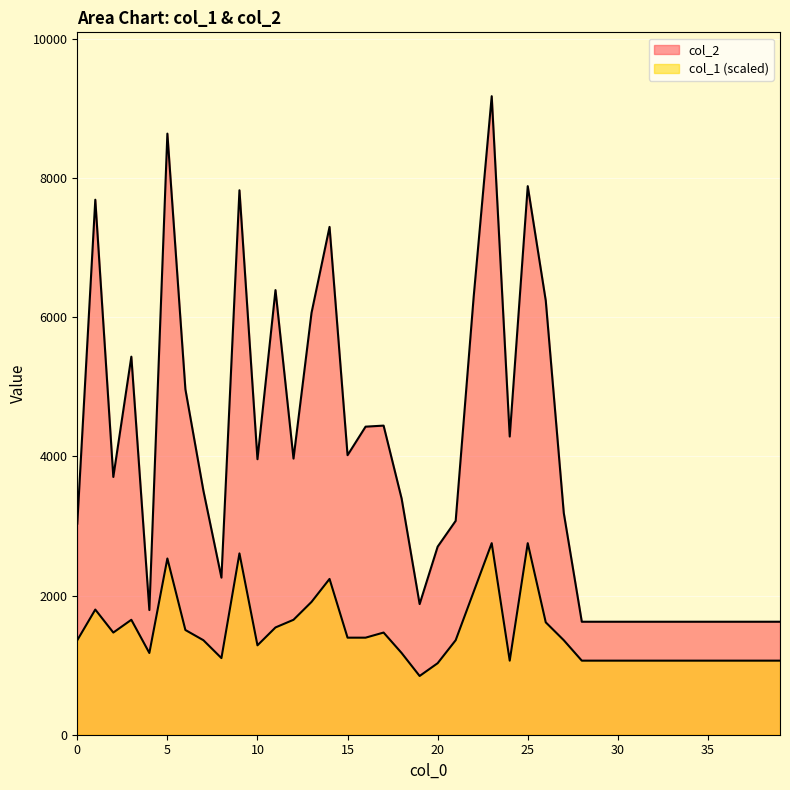

Reading right to left, extract all data points from this chart.

col_2: 1624.0	1624.0	1624.0	1624.0	1624.0	1624.0	1624.0	1624.0	1624.0	1624.0	1624.0	1624.0	3187.0	6239.0	7885.0	4286.0	9178.0	6297.0	3074.0	2703.0	1878.0	3395.0	4443.0	4428.0	4018.0	7299.0	6064.0	3969.0	6391.0	3960.0	7826.0	2258.0	3507.0	4965.0	8640.0	1792.0	5434.0	3705.0	7690.0	3034.0
col_1: 1064.6	1064.6	1064.6	1064.6	1064.6	1064.6	1064.6	1064.6	1064.6	1064.6	1064.6	1064.6	1358.3	1615.3	2753.4	1064.6	2753.4	2055.9	1358.3	1027.9	844.4	1174.8	1468.5	1395.1	1395.1	2239.4	1909.0	1652.0	1541.9	1284.9	2606.6	1101.4	1358.3	1505.2	2533.1	1174.8	1652.0	1468.5	1798.9	1358.3